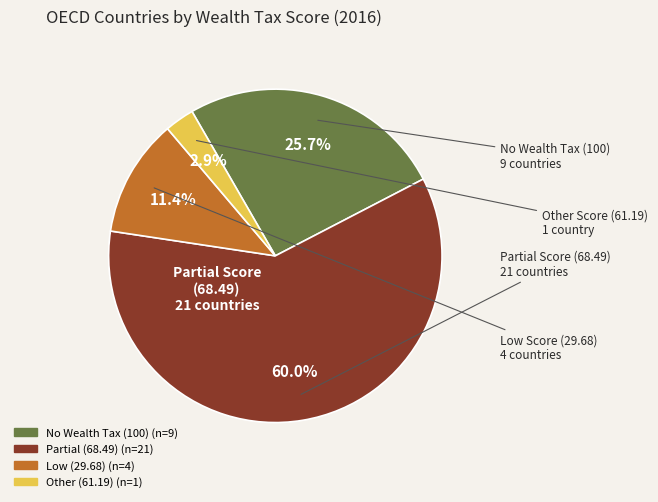

Does any single category account for the majority?

Yes